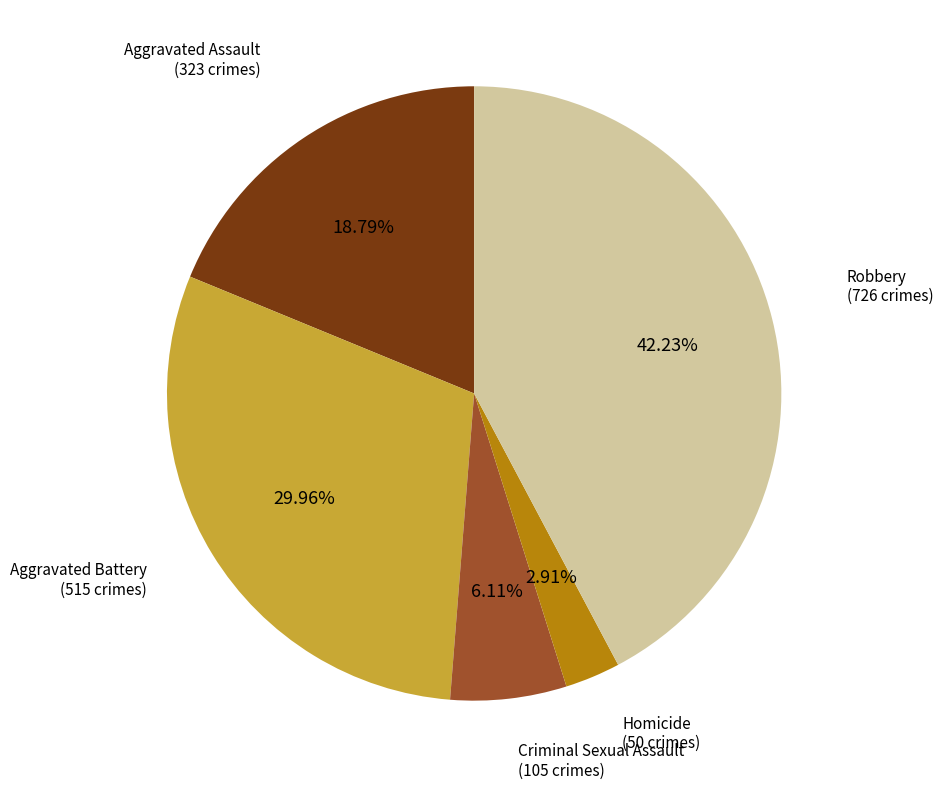

Does any single category account for the majority?

No